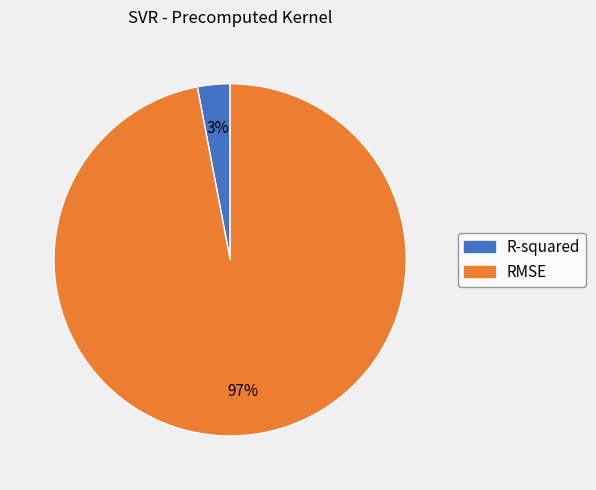

Which category has the smallest portion of the pie?

R-squared